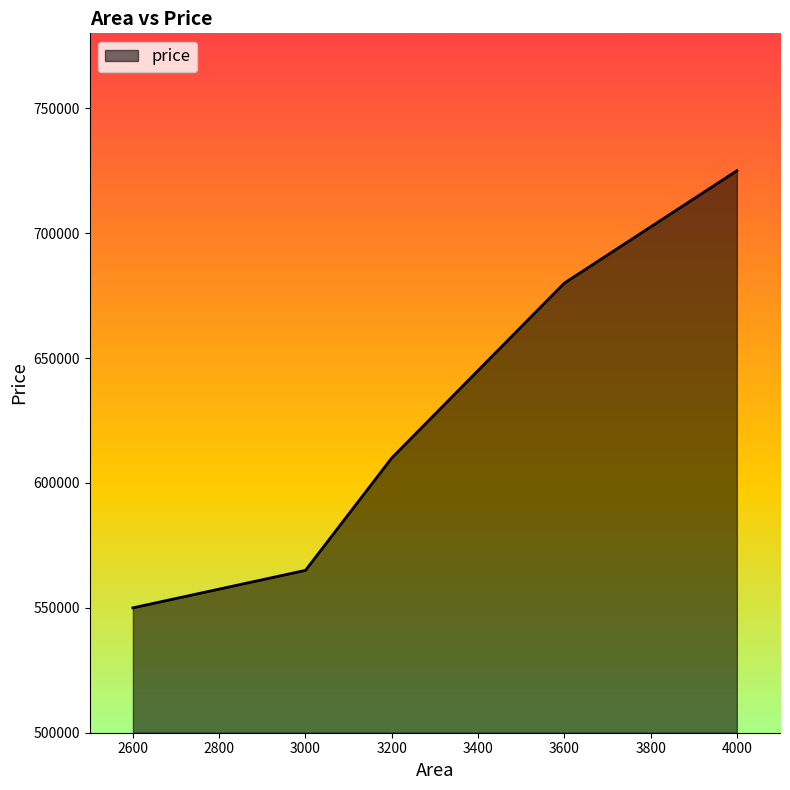

What is the average value?

626000